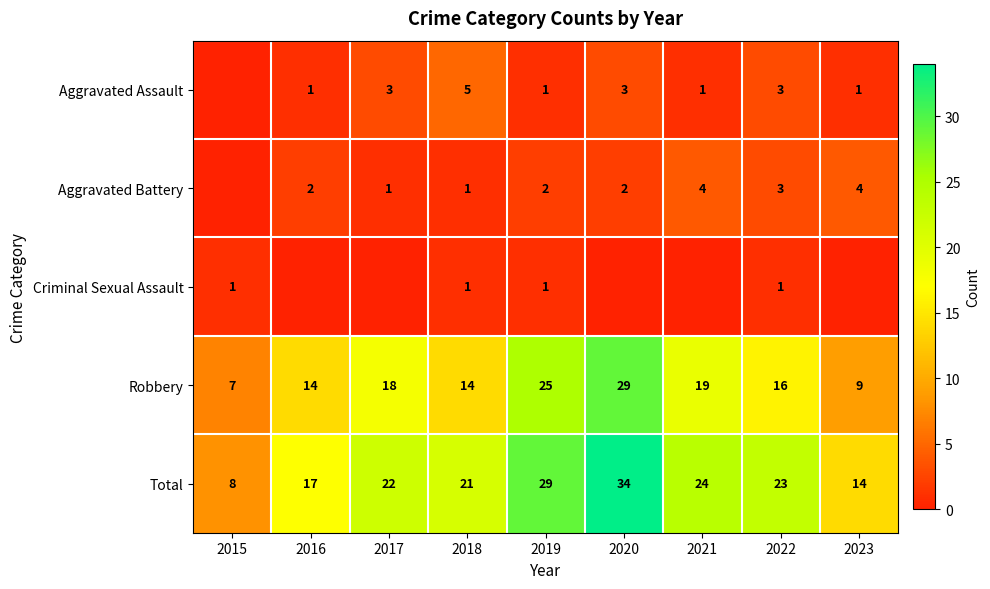

Rank the categories by Total value from highest to lowest.

2020, 2019, 2021, 2022, 2017, 2018, 2016, 2023, 2015